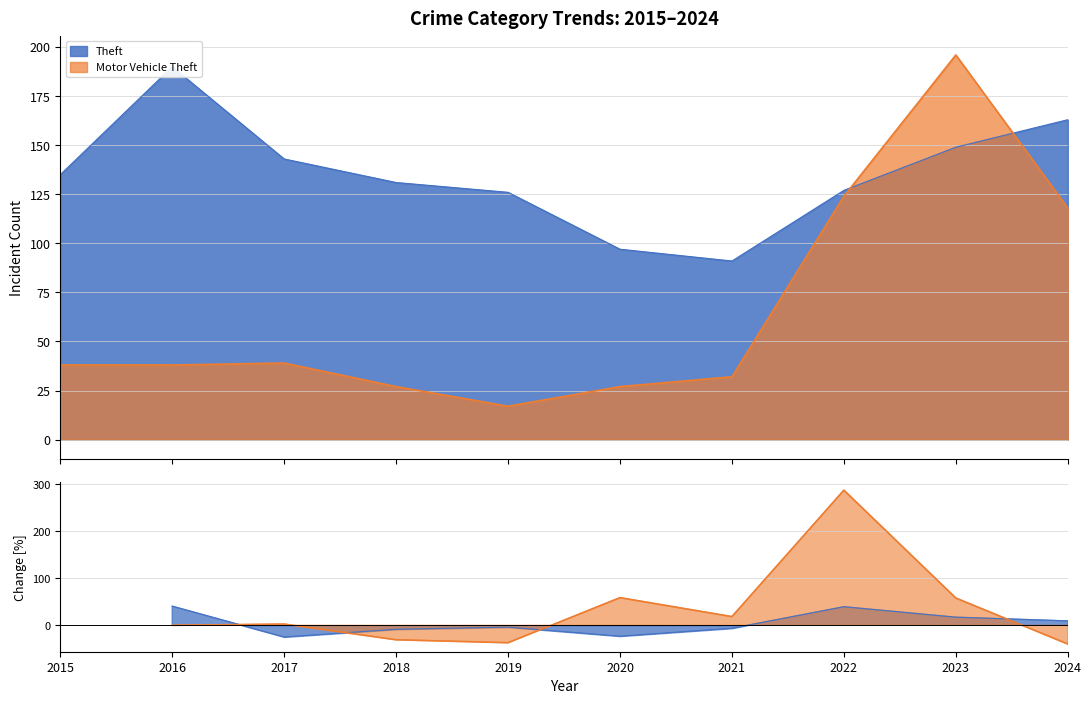

True or false: Theft has a value of 97 at 2020.

True